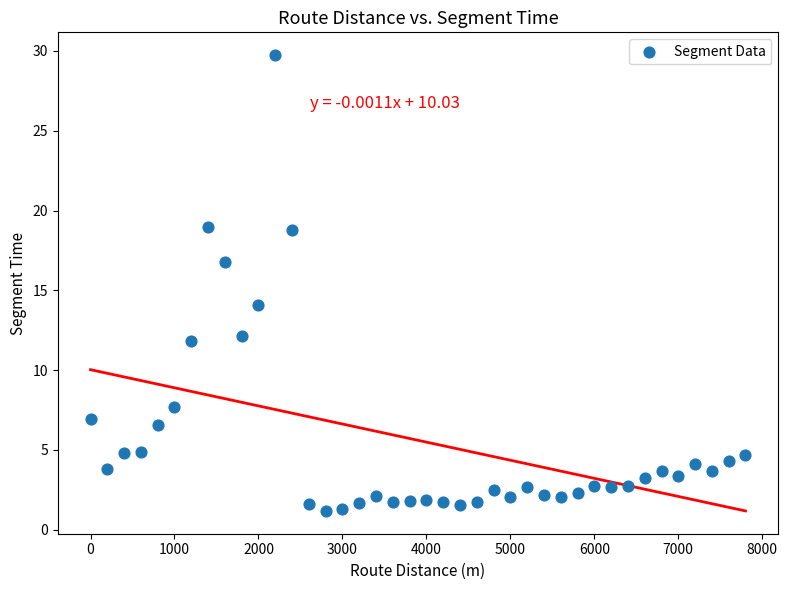

What is the range of X values (max minus min)?

7800.0